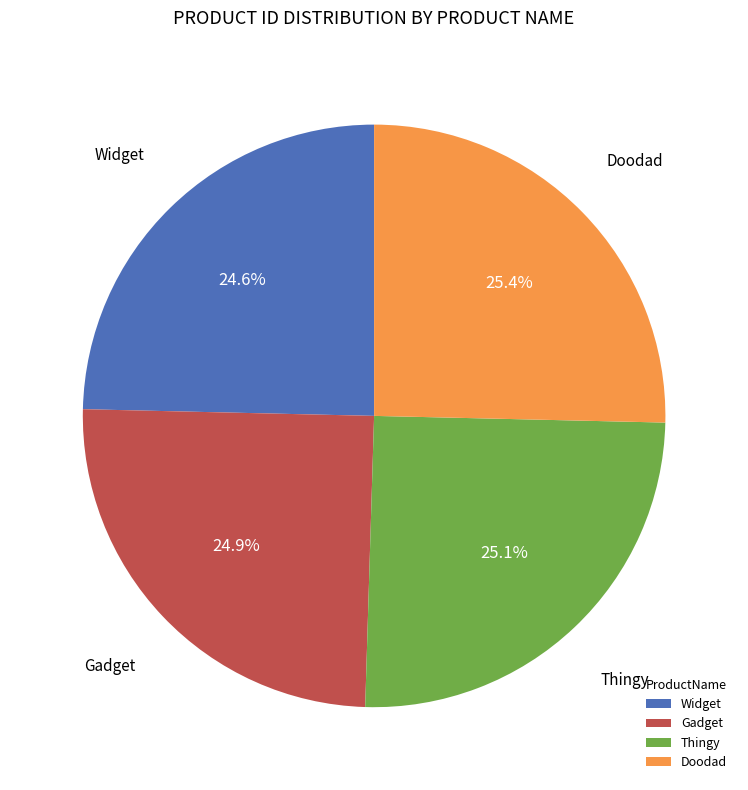

To the nearest percent, what portion does Widget represent?

25%